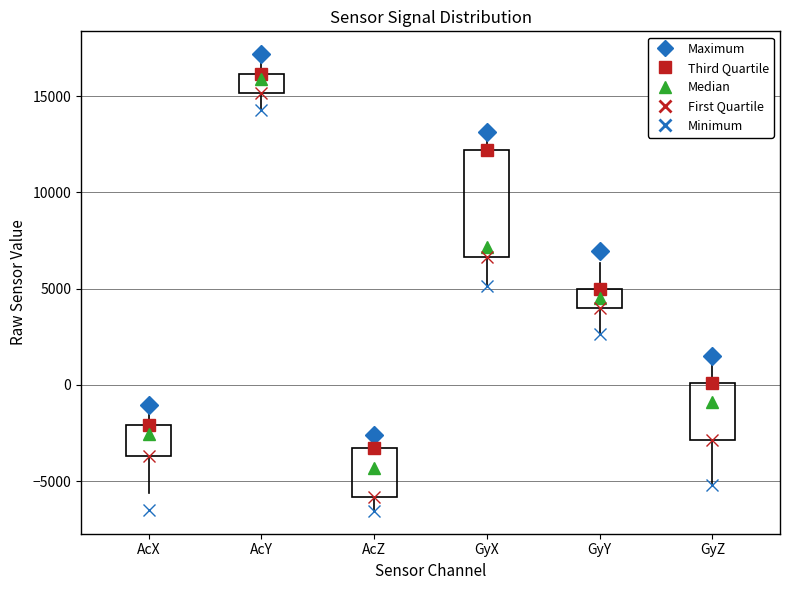

Reading left to right, read every box against the y-axis: the position of its median line, the range the box covers, and the ends of its whiskers. The values are not printed on the chart, so give them approximately, as read against the axis.

AcX: median -2500, box -3500 to -2000, whiskers -5500 to -1000
AcY: median 16000 (just below the box's upper edge), box 15000 to 16000, whiskers 14500 to 17000
AcZ: median -4500, box -6000 to -3500, whiskers -6500 to -2500
GyX: median 7000, box 6500 to 12000, whiskers 5000 to 13000
GyY: median 4500, box 4000 to 5000, whiskers 2500 to 6500
GyZ: median -1000, box -3000 to 0, whiskers -5000 to 1500